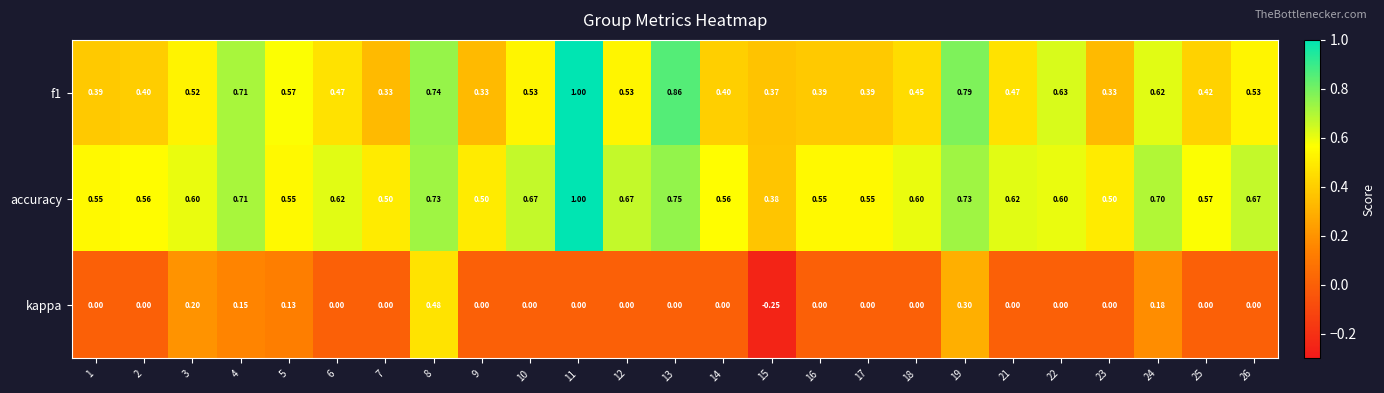

Which series has the largest total across all categories?

accuracy